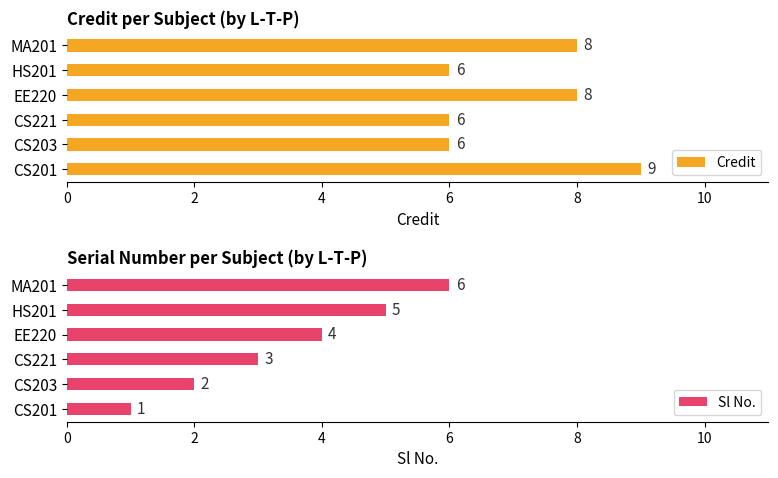

What value does the Credit series have at CS201?

9